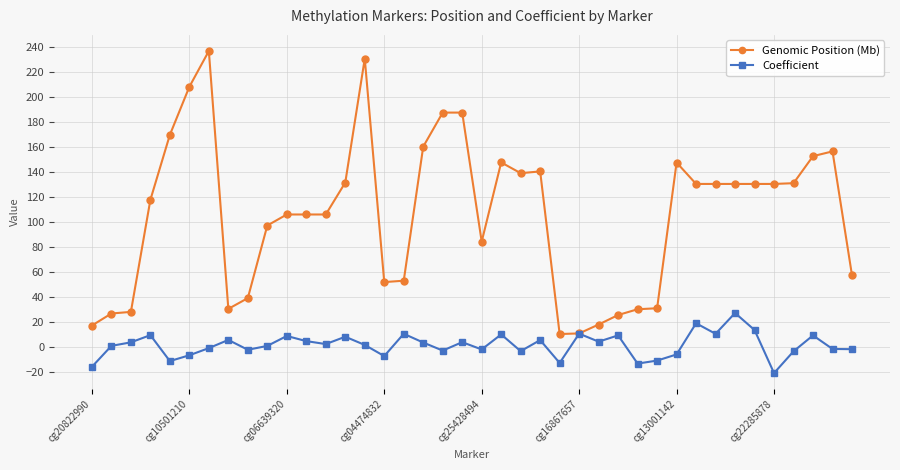

What is the minimum value shown in the chart?

-20.7